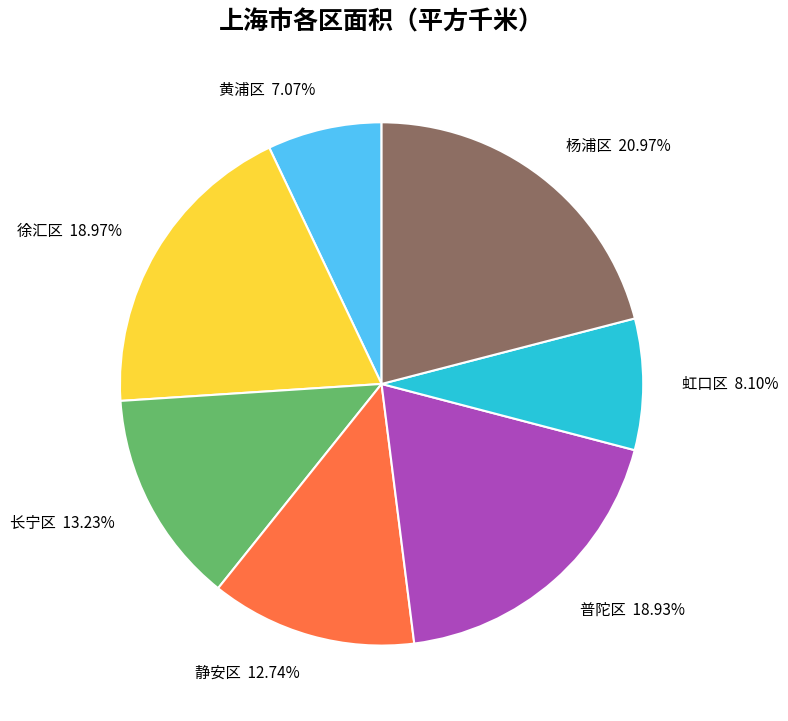

True or false: 静安区 accounts for 26% of the total.

False